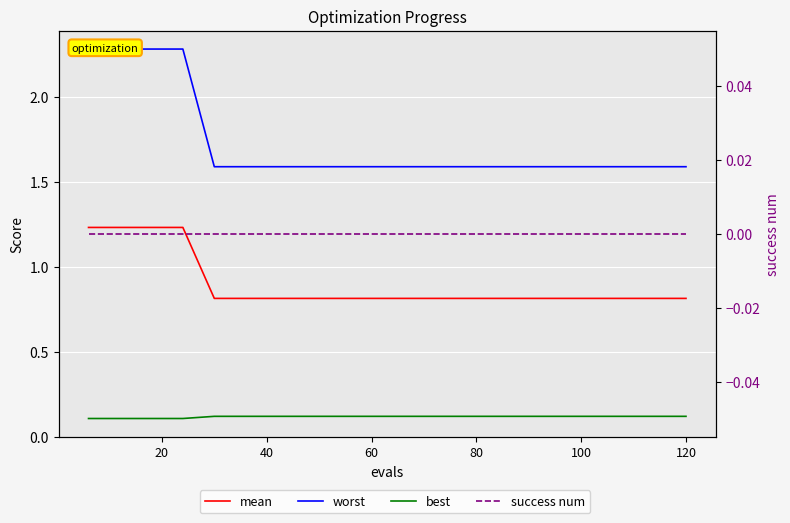

True or false: worst has more than 1 interior local peaks.

False